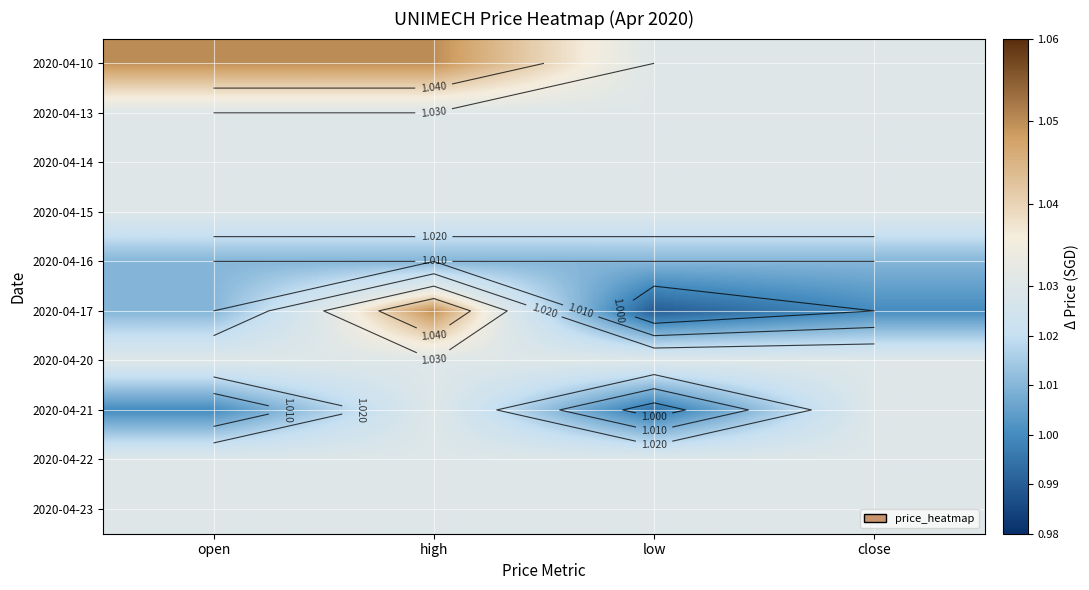

Is it true that 2020-04-21 equals 1.5 at low?

False